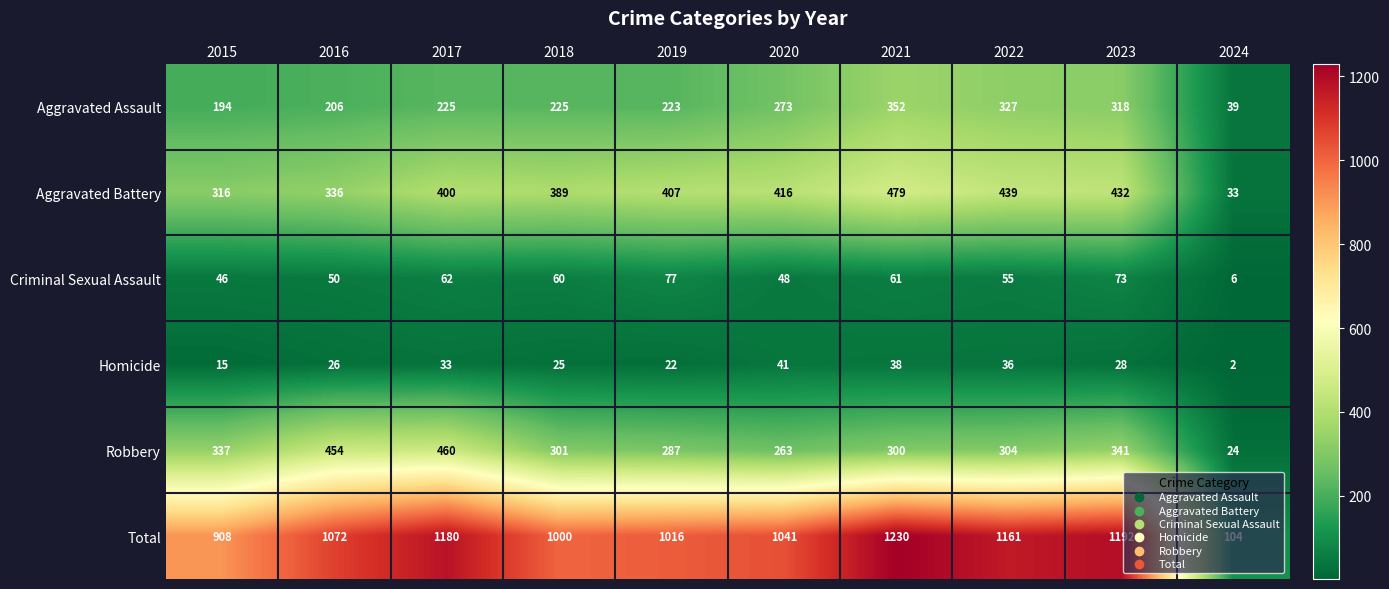

How many data points in Aggravated Battery are less than 407?

5